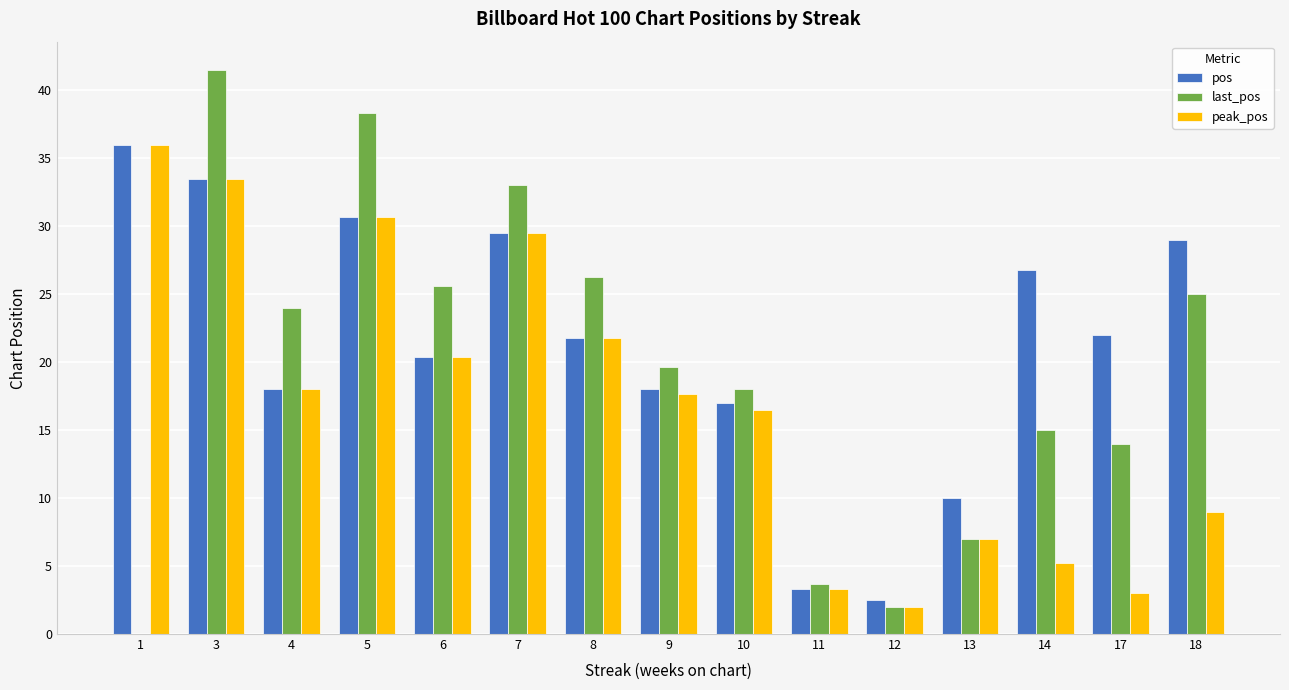

What is the average value of the pos series?

21.2